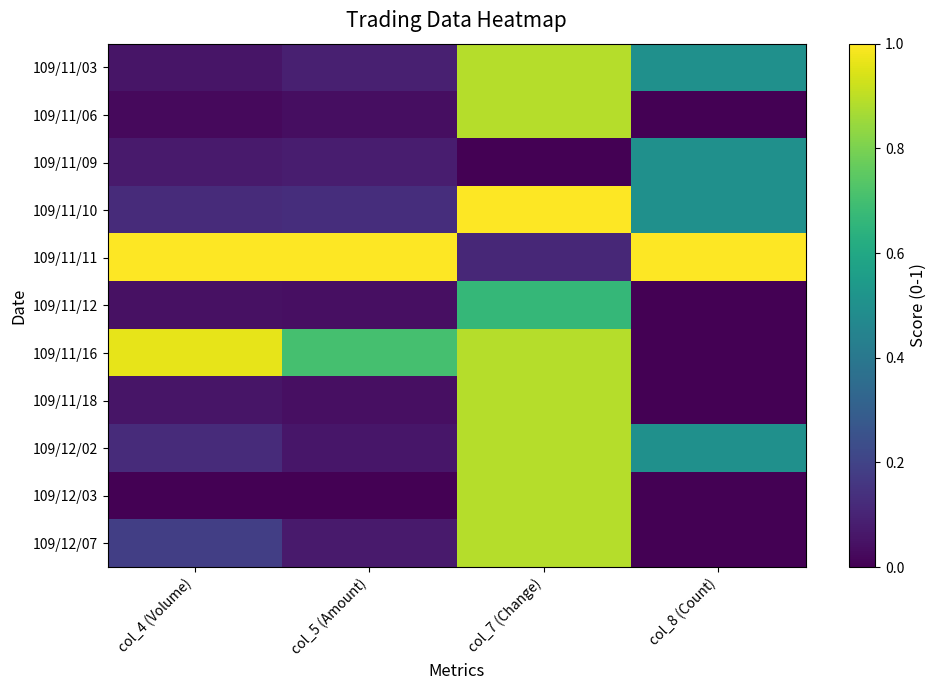

At col_7 (Change), list the series in order from smallest to largest.

109/11/09, 109/11/11, 109/11/12, 109/11/03, 109/11/06, 109/11/16, 109/11/18, 109/12/02, 109/12/03, 109/12/07, 109/11/10